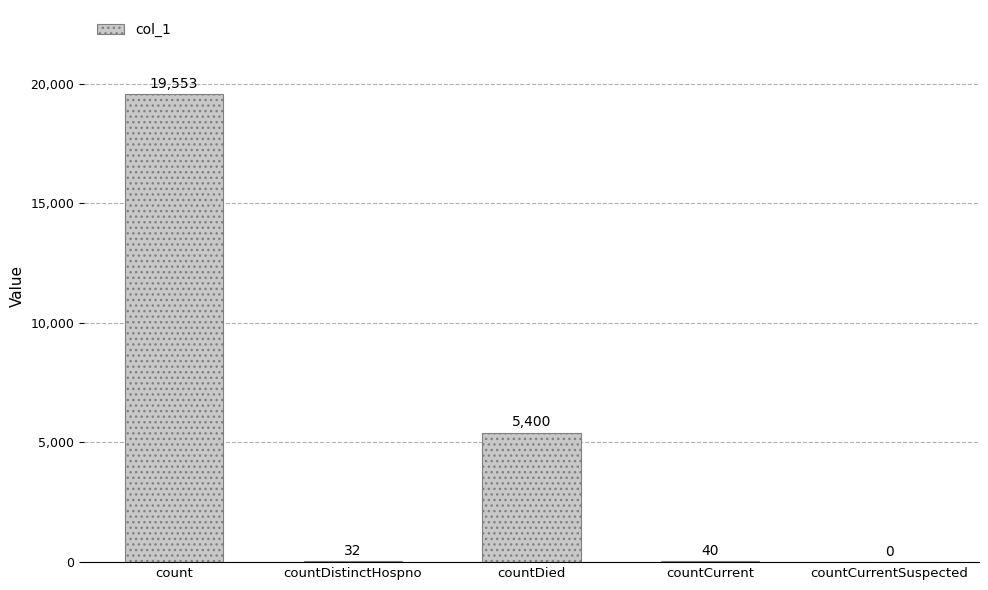

Which category has the highest value across all series?

count